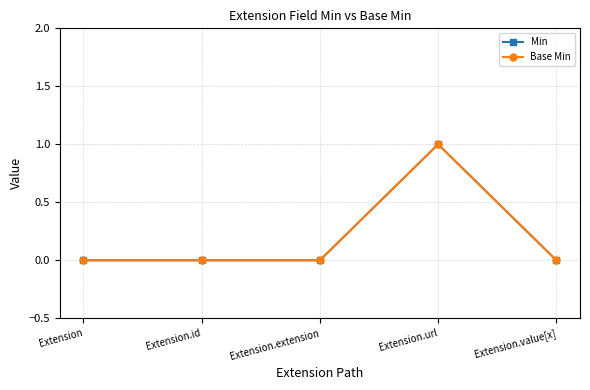

At which category is the sum across all series the highest?

Extension.url